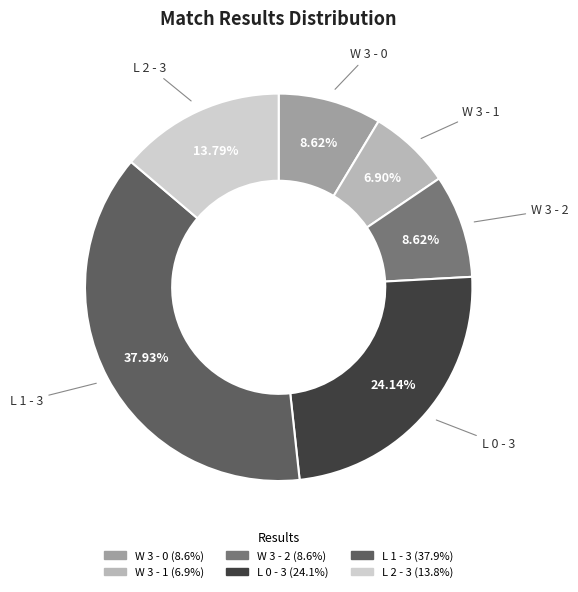

The L 0 - 3 slice represents 35% of the pie. True or false?

False